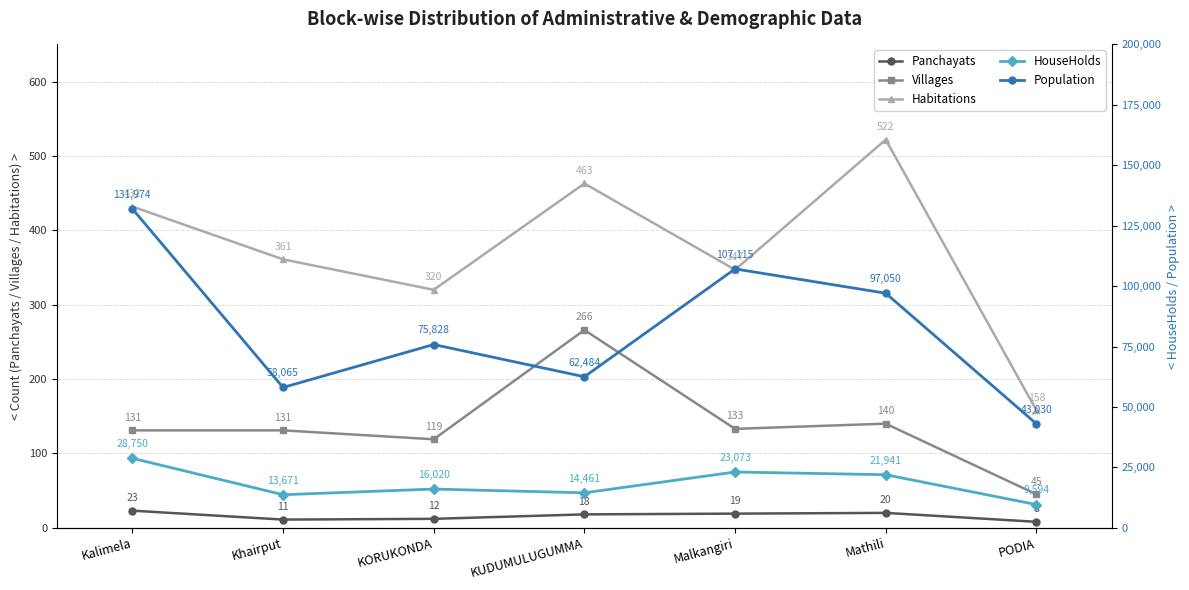

How many values in the Panchayats series exceed 18?

3